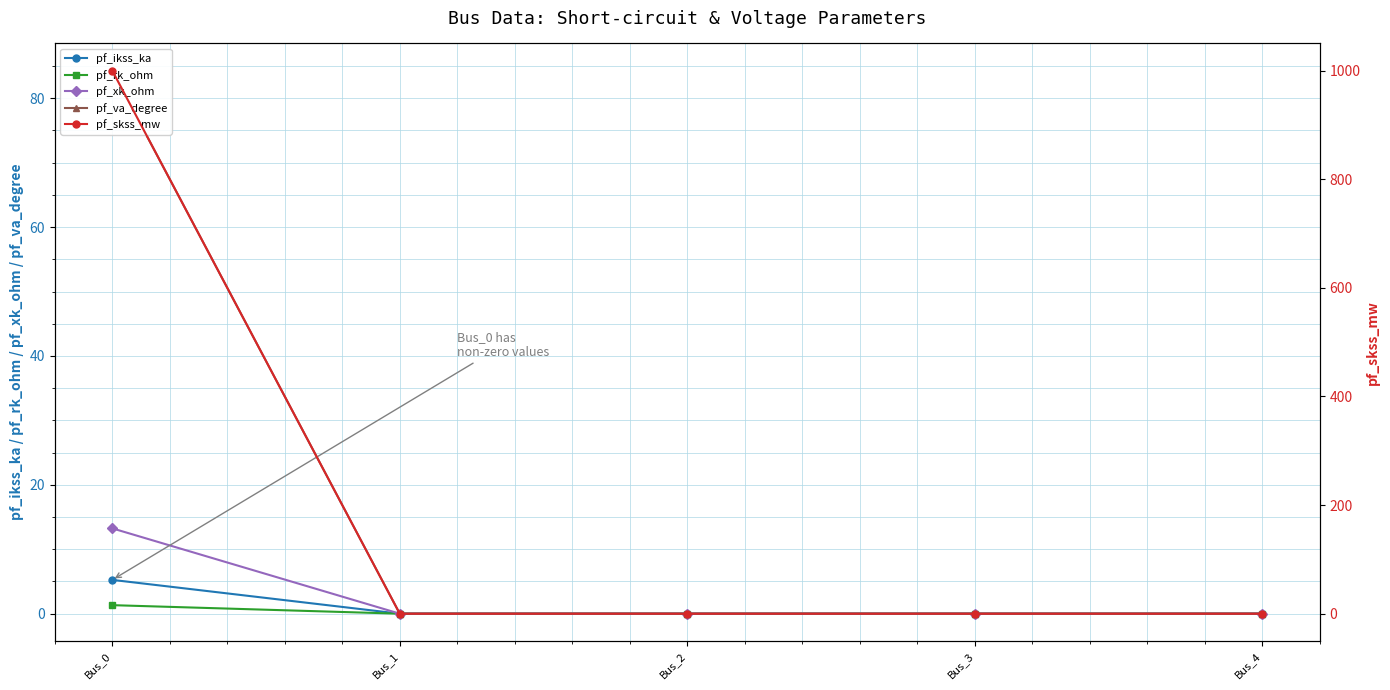

Count the number of categories in the chart.

5